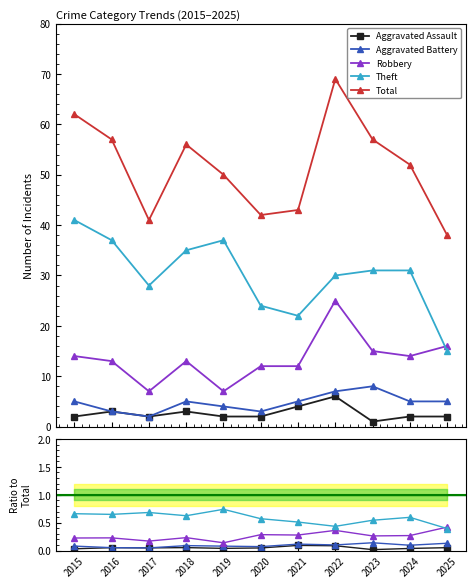

At which label is Aggravated Assault closest to 0?

2023